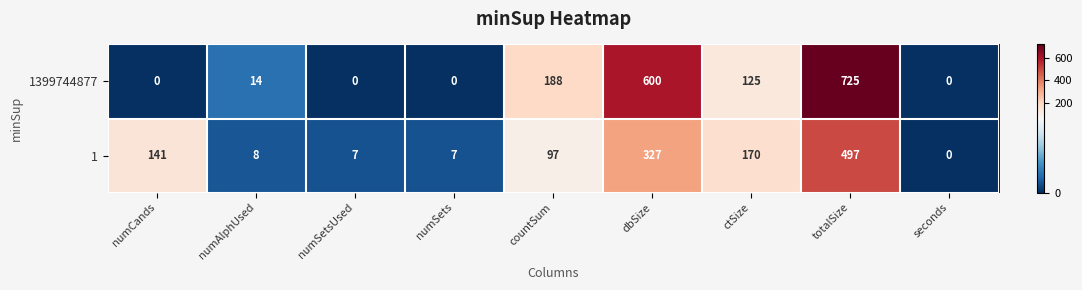

What is the total value across all series at totalSize?

1222